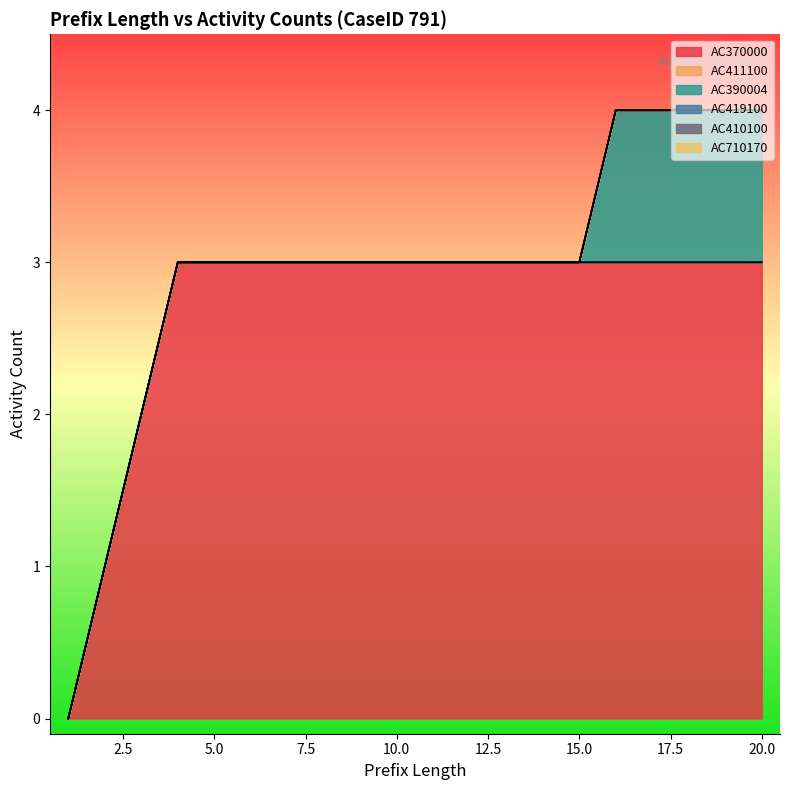

Which series changed the most between 5 and 23?

AC370000